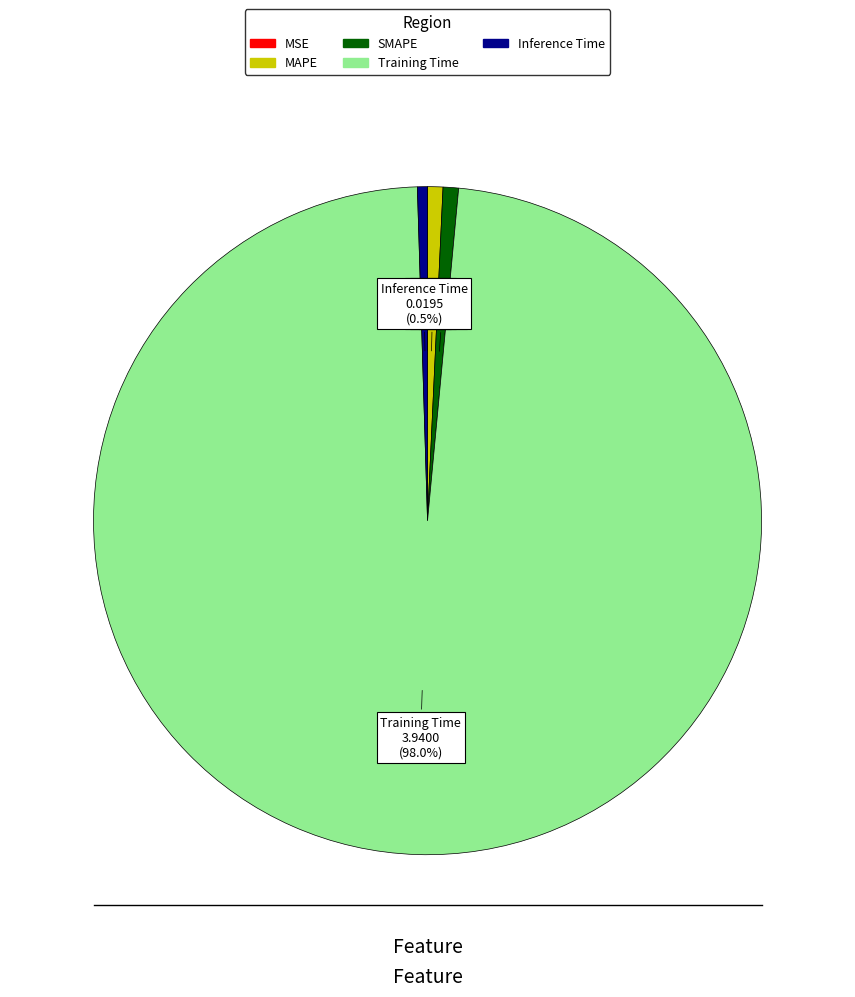

What is the majority slice?

Training Time